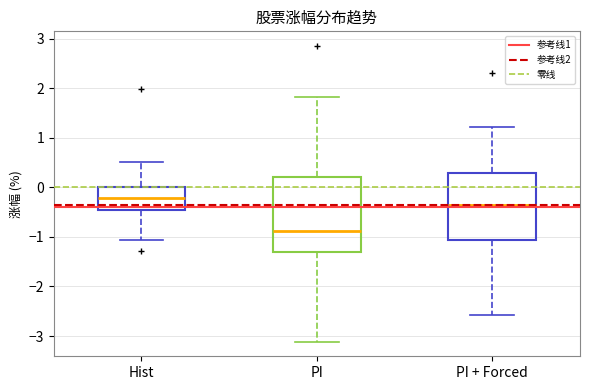

Comparing the boxes themselves (not the whiskers), which one is the tallest?

PI